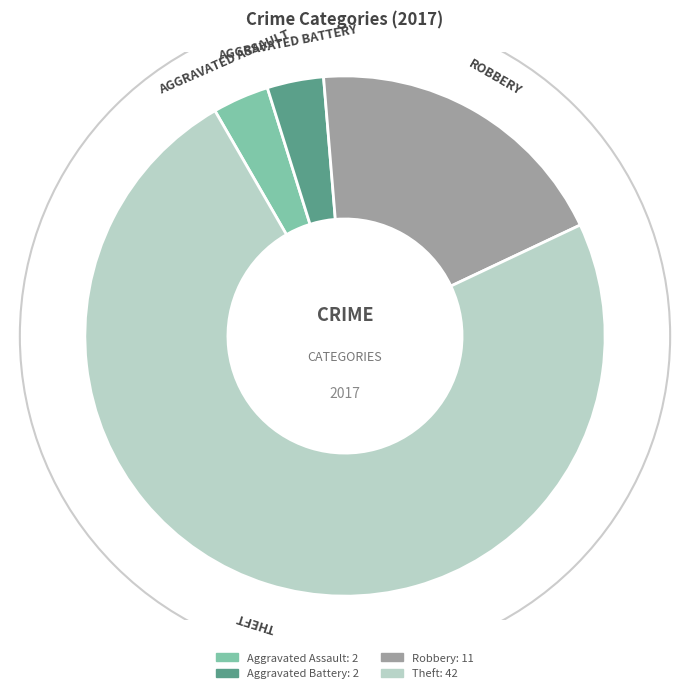

Which has a higher value, Robbery or Aggravated Battery?

Robbery